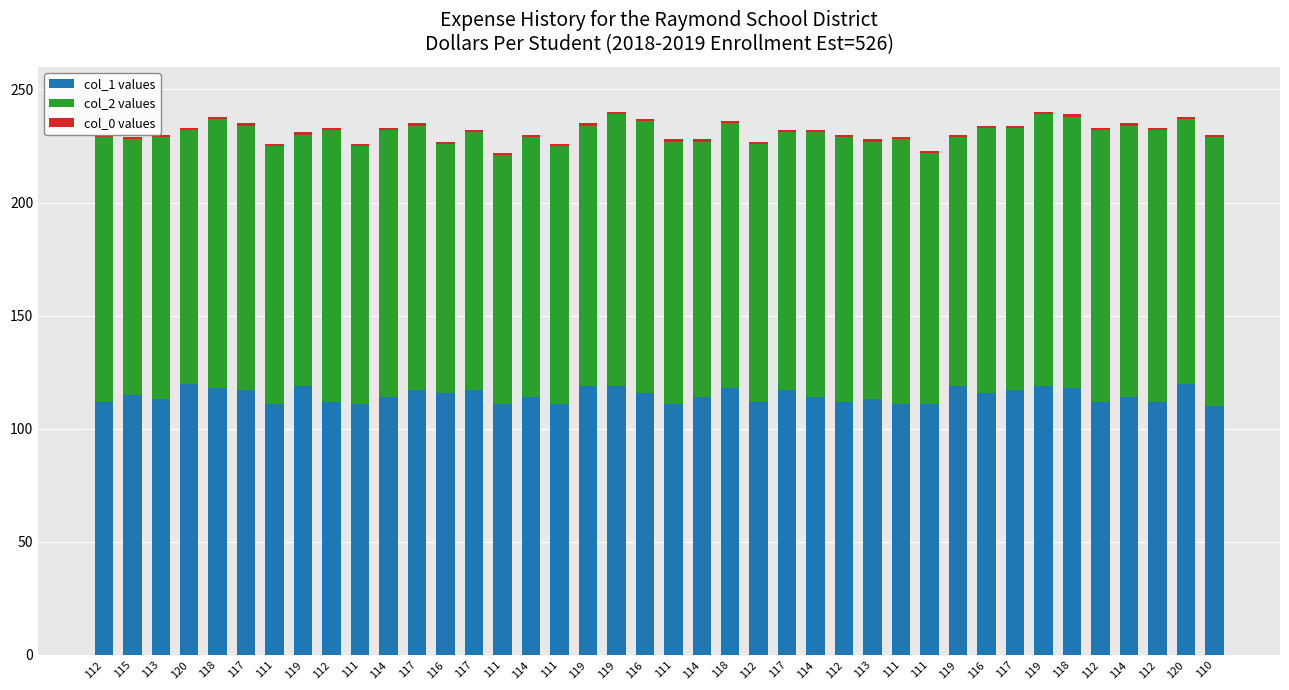

Count the number of categories in the chart.

40